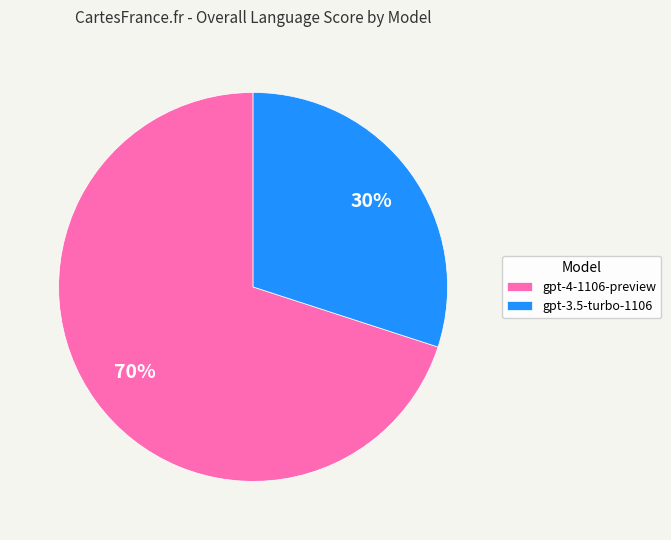

Does any single category account for the majority?

Yes